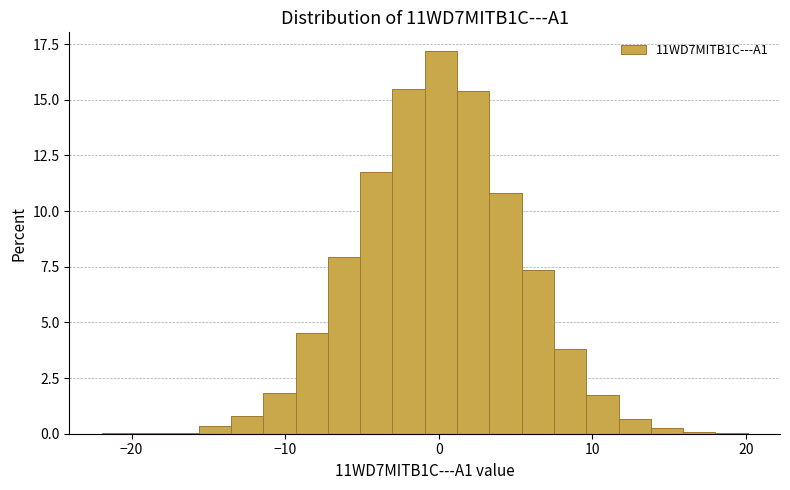

Around what value on the x-axis is the tallest bar? Give the approximate position of its centre, as read against the axis.

0